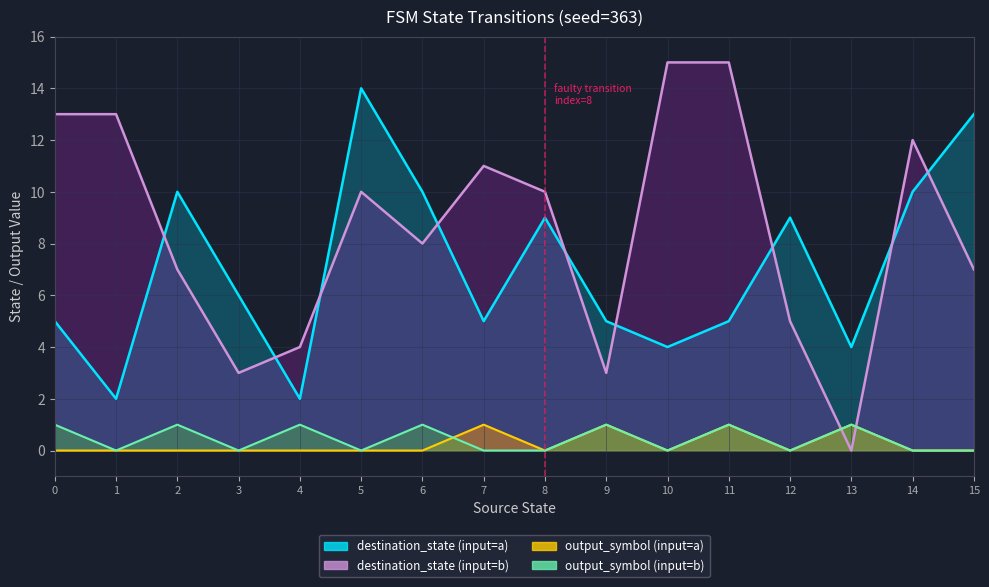

What is the spread (max minus min) of values at 7?

11